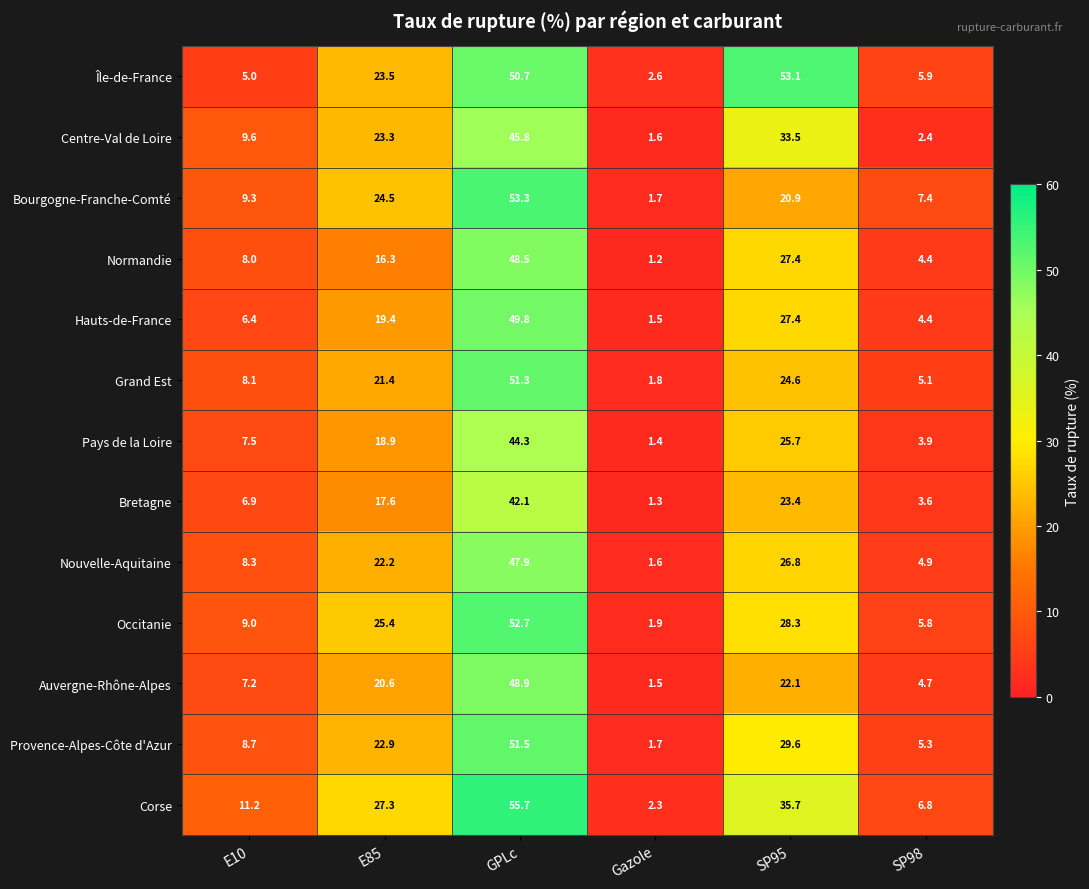

What is the difference between the highest and lowest values at SP98?

5.0